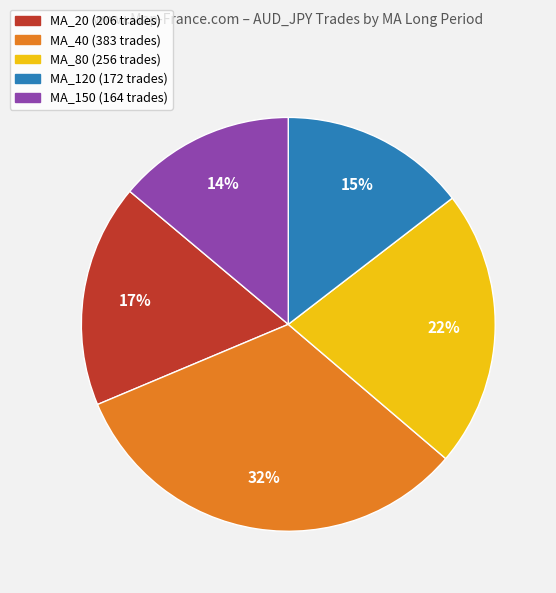

To the nearest percent, what portion does MA_120 (172 trades) represent?

15%